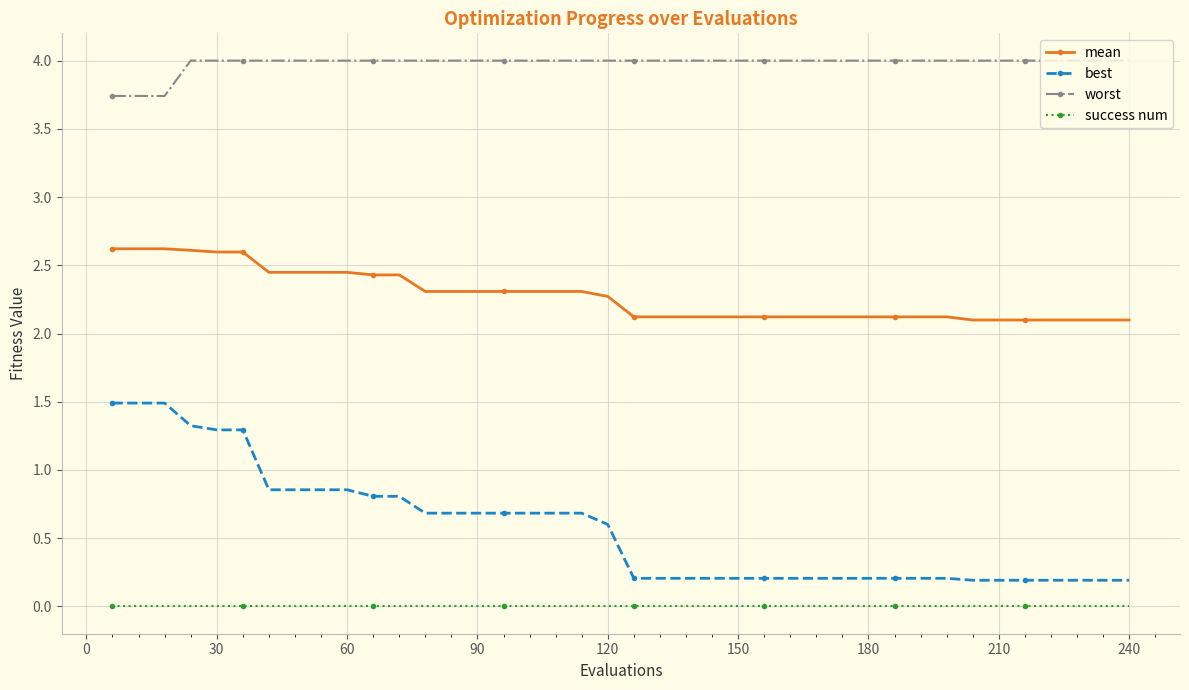

True or false: mean and success num cross at least once.

False